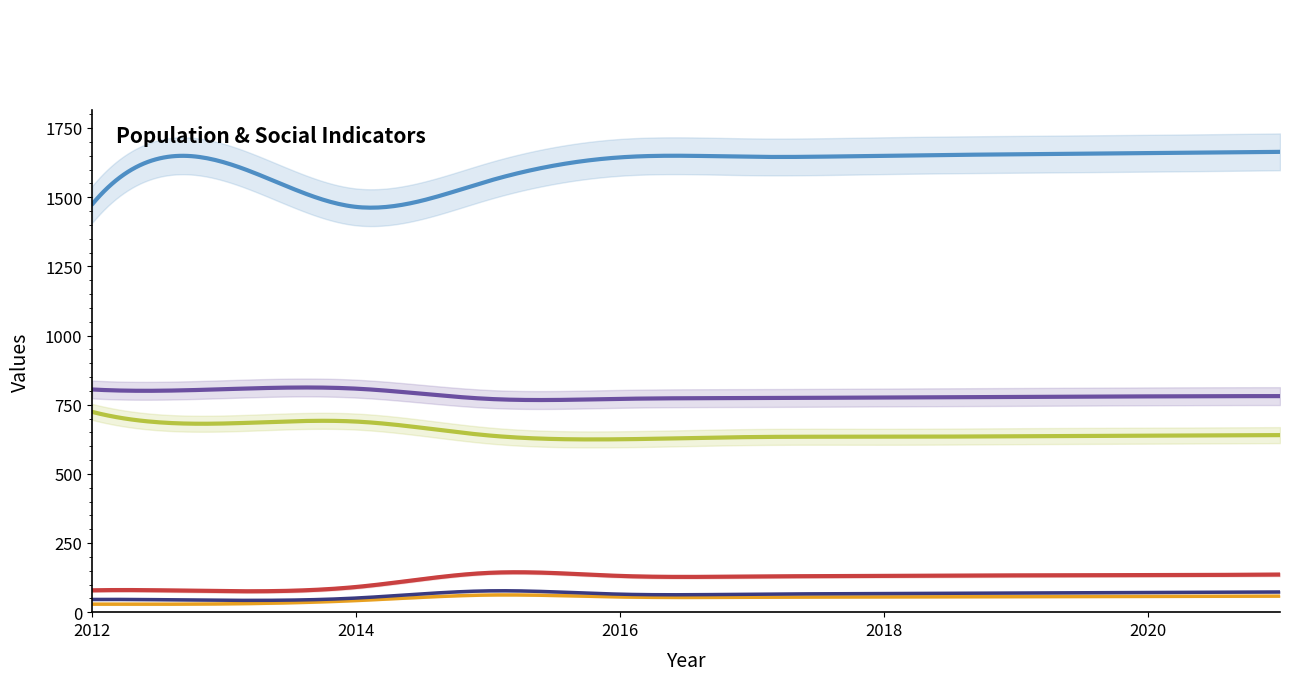

How many lines are shown in the chart?

6